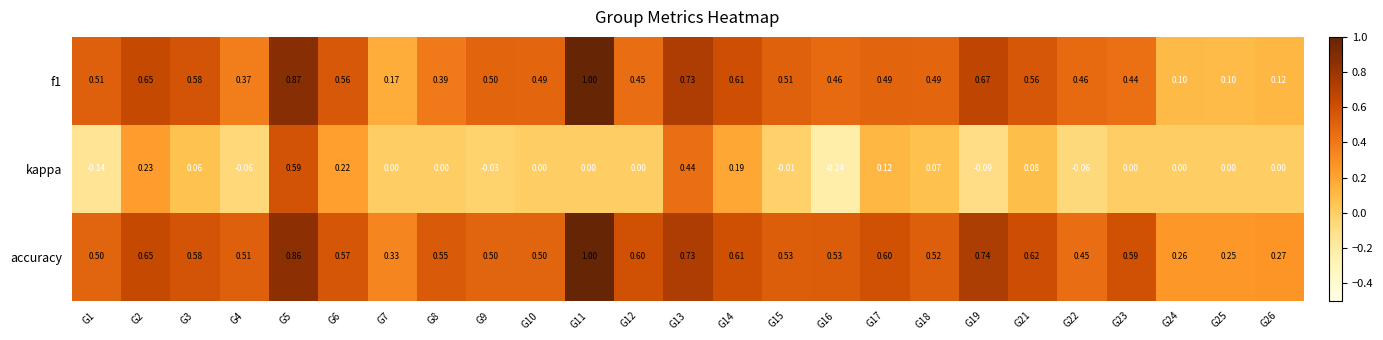

Which series has the largest total across all categories?

accuracy